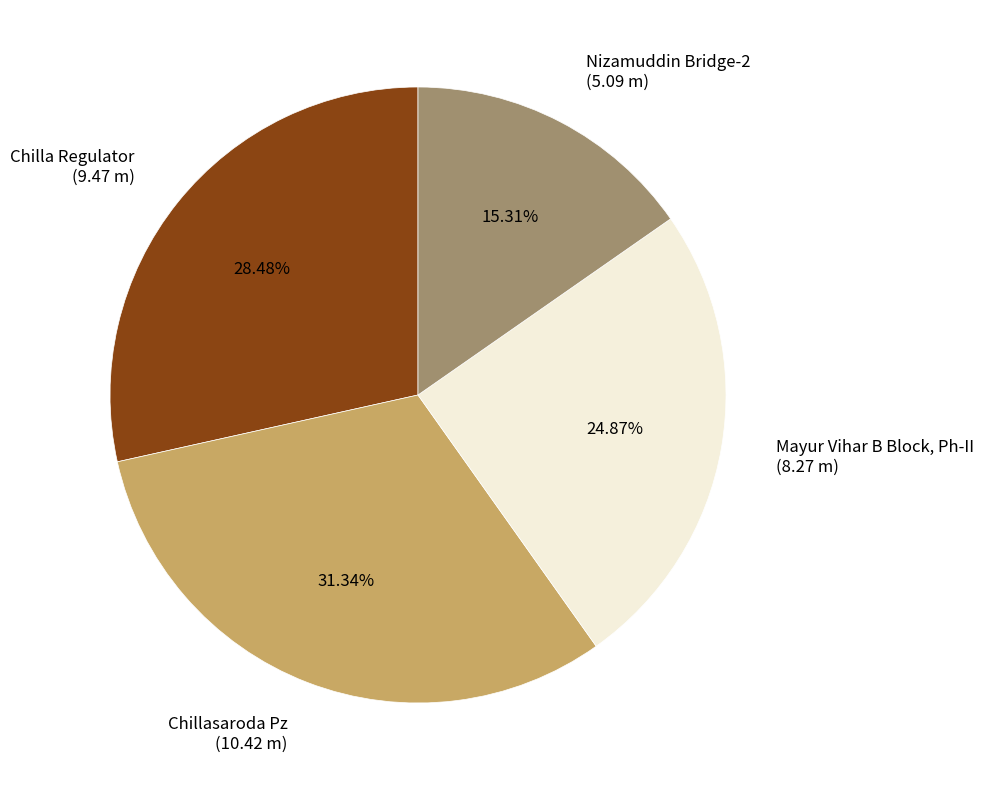

How much of the chart is everything except Chilla Regulator?

71.5%